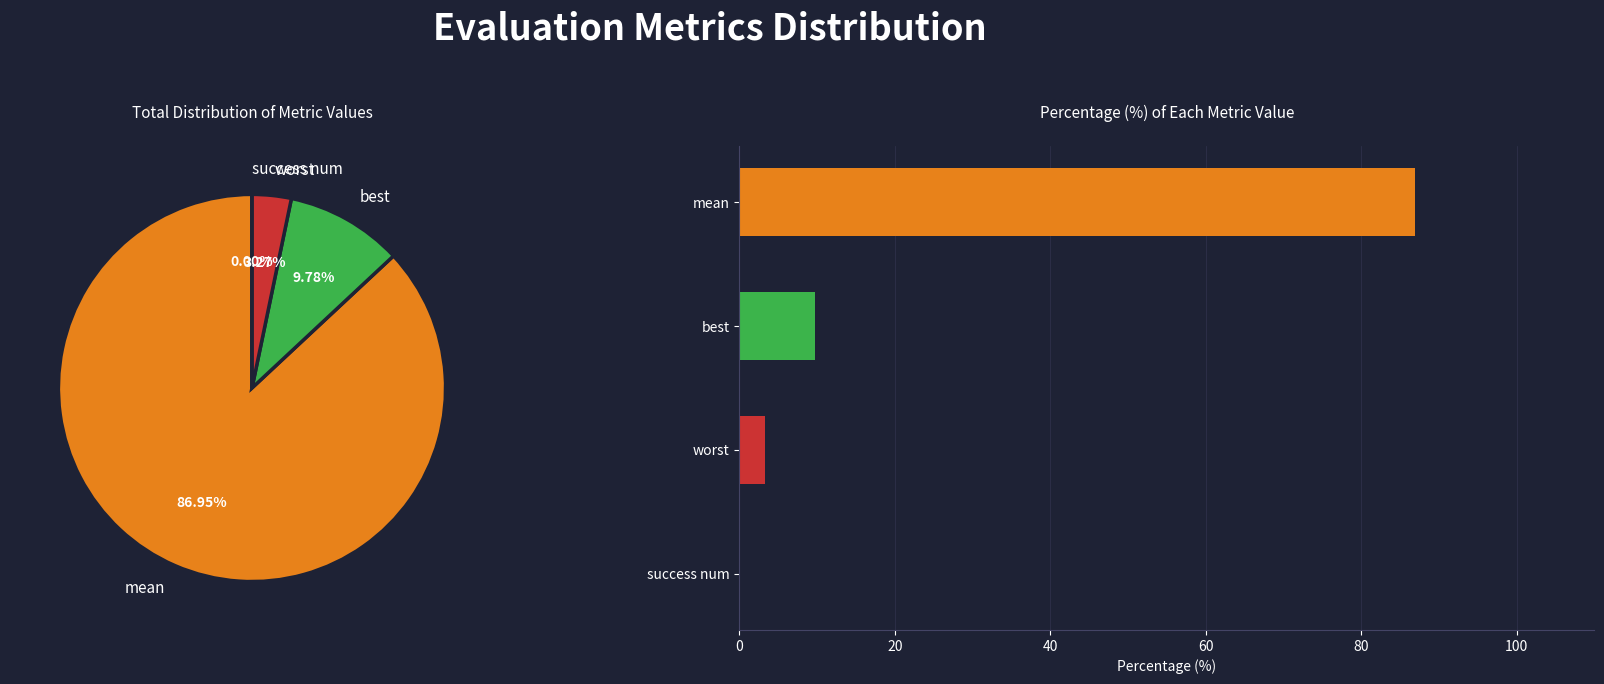

Does worst represent more than half of the total?

No